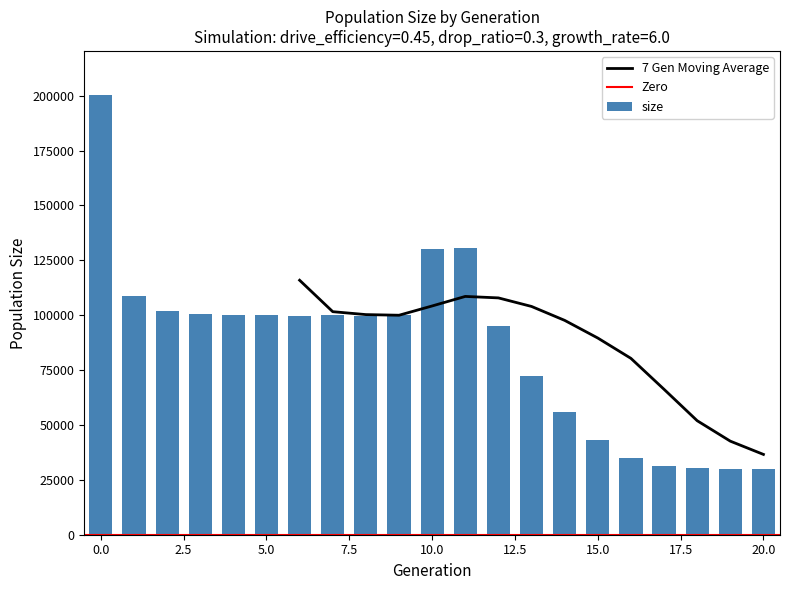

The value of male_size at 9 is 49879.0. True or false?

True